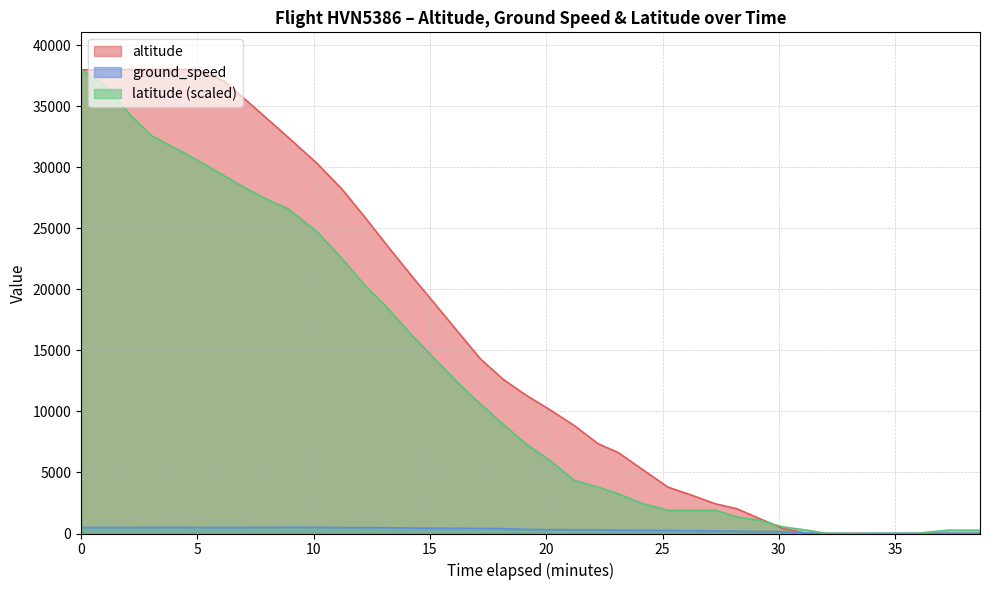

List the series in order of their overall mean, highest first.

altitude, latitude (scaled), ground_speed